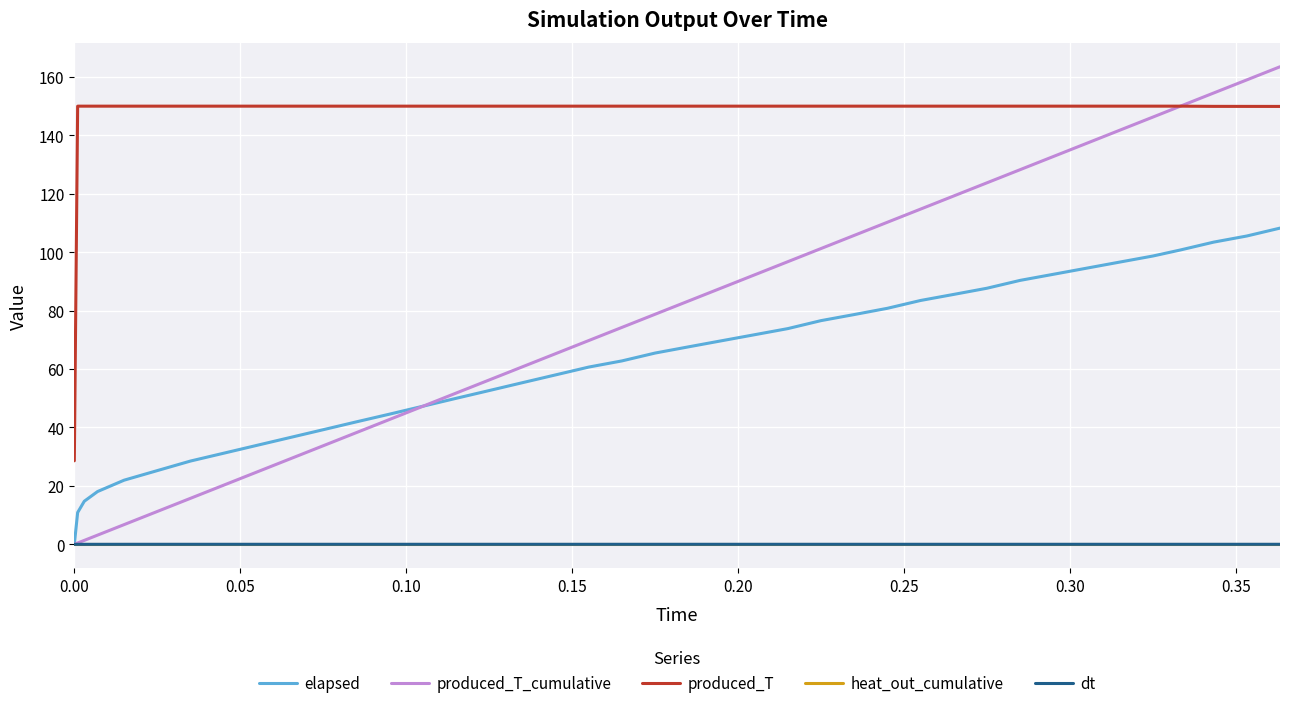

True or false: heat_out_cumulative and produced_T intersect in this chart.

False